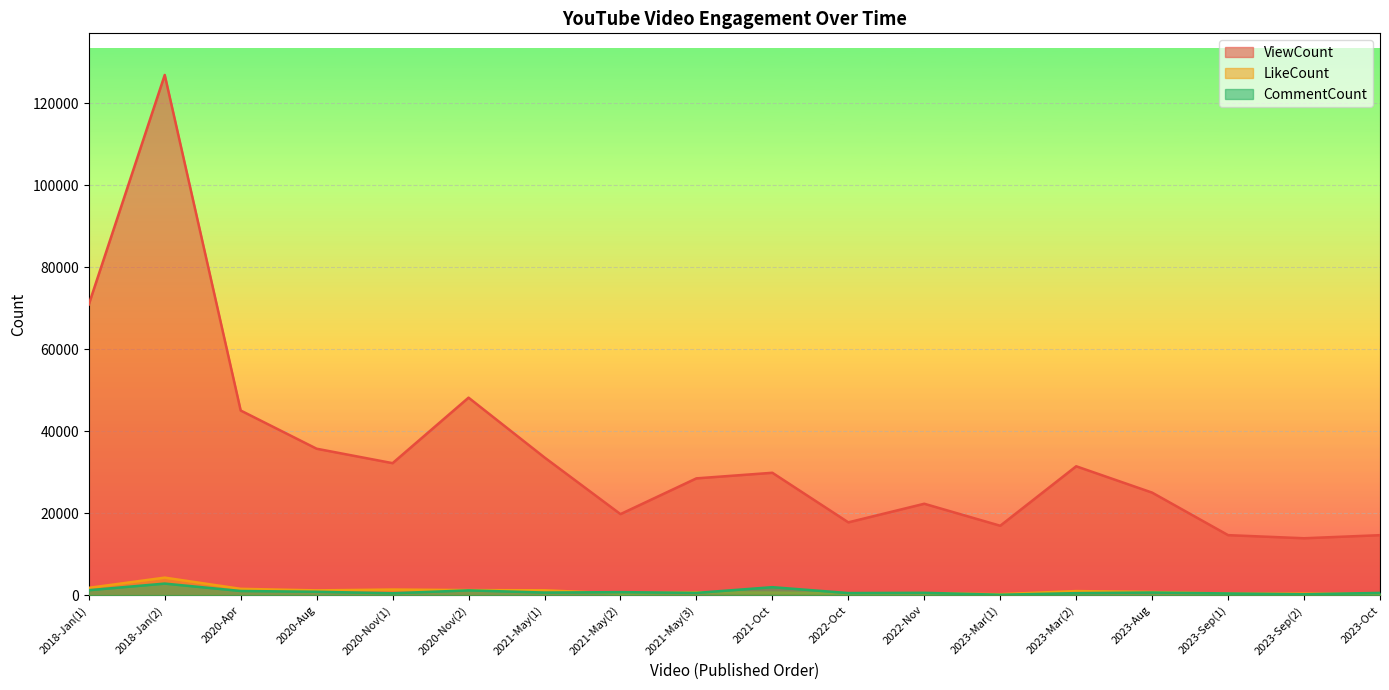

Reading left to right, what are all the values shown in this chart?

ViewCount: 2018-Jan(1)=70940	2018-Jan(2)=126960	2020-Apr=45068	2020-Aug=35742	2020-Nov(1)=32220	2020-Nov(2)=48204	2021-May(1)=33611	2021-May(2)=19787	2021-May(3)=28510	2021-Oct=29873	2022-Oct=17773	2022-Nov=22314	2023-Mar(1)=16945	2023-Mar(2)=31460	2023-Aug=25028	2023-Sep(1)=14653	2023-Sep(2)=13896	2023-Oct=14645
LikeCount: 2018-Jan(1)=1791	2018-Jan(2)=4284	2020-Apr=1551	2020-Aug=1172	2020-Nov(1)=1378	2020-Nov(2)=1245	2021-May(1)=1195	2021-May(2)=406	2021-May(3)=701	2021-Oct=621	2022-Oct=470	2022-Nov=498	2023-Mar(1)=239	2023-Mar(2)=1004	2023-Aug=777	2023-Sep(1)=365	2023-Sep(2)=383	2023-Oct=309
CommentCount: 2018-Jan(1)=1214	2018-Jan(2)=2831	2020-Apr=1022	2020-Aug=834	2020-Nov(1)=472	2020-Nov(2)=1172	2021-May(1)=641	2021-May(2)=747	2021-May(3)=562	2021-Oct=1955	2022-Oct=520	2022-Nov=581	2023-Mar(1)=113	2023-Mar(2)=497	2023-Aug=653	2023-Sep(1)=419	2023-Sep(2)=223	2023-Oct=559